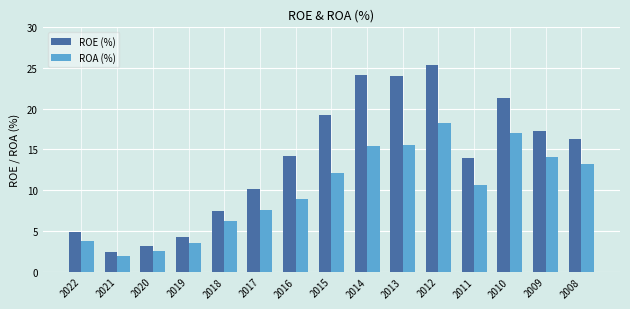

Rank the series by their maximum value, from lowest to highest.

ROA (%), ROE (%)